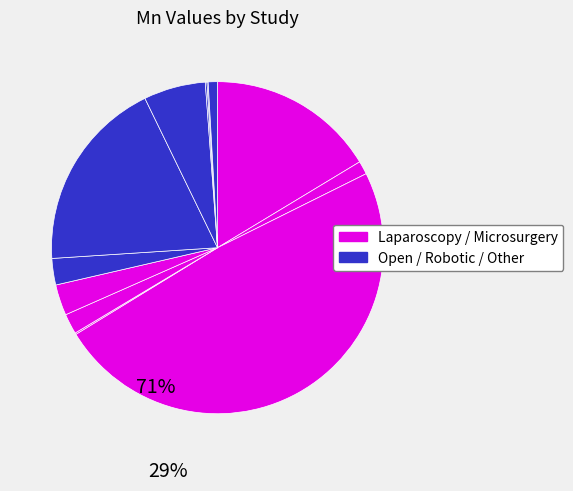

Which slice is the smallest?

Hung et al.